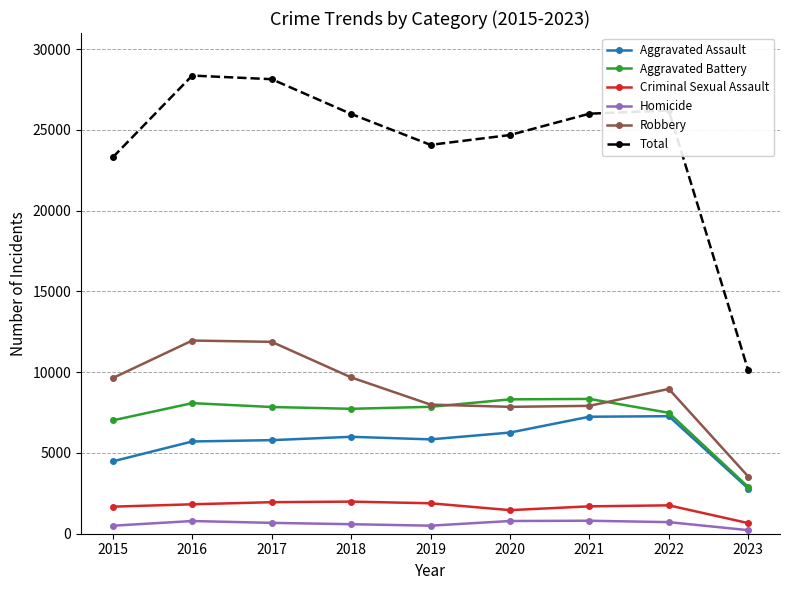

Rank the series at 2017 from lowest to highest value.

Homicide, Criminal Sexual Assault, Aggravated Assault, Aggravated Battery, Robbery, Total